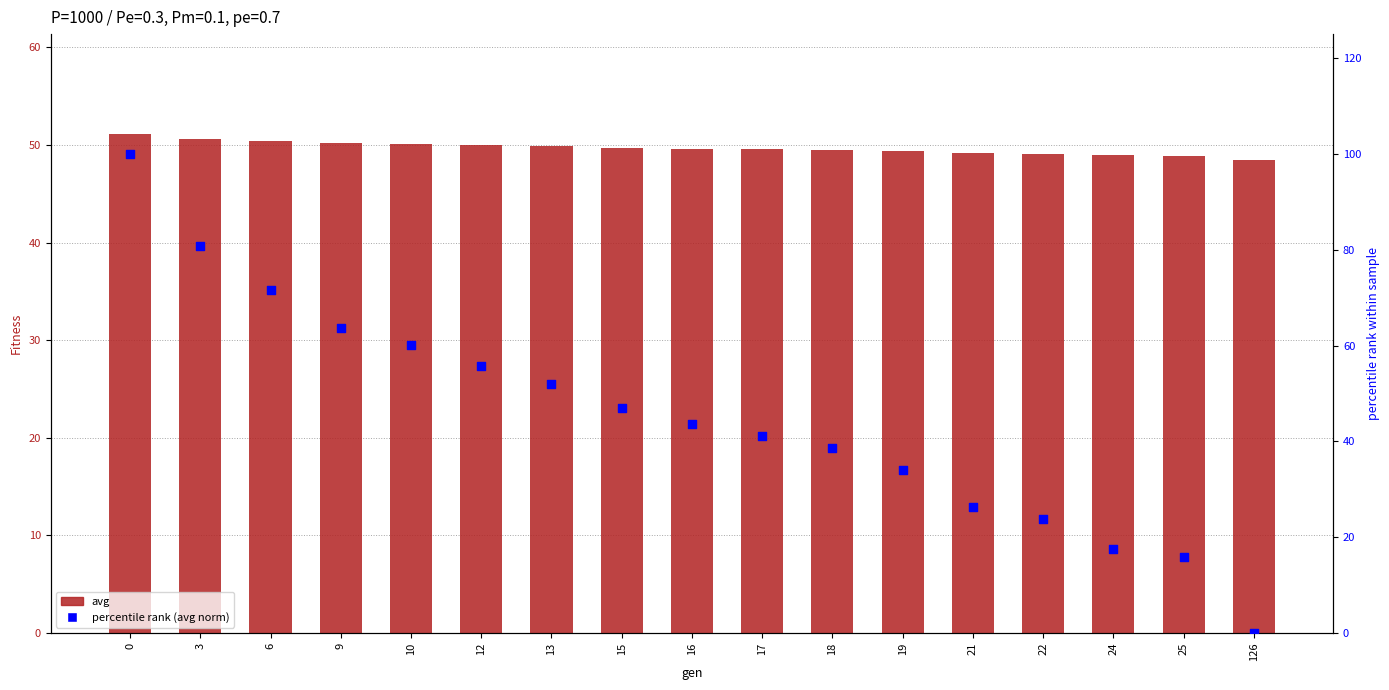

What are all the series names shown in the legend?

avg, percentile rank (avg norm)